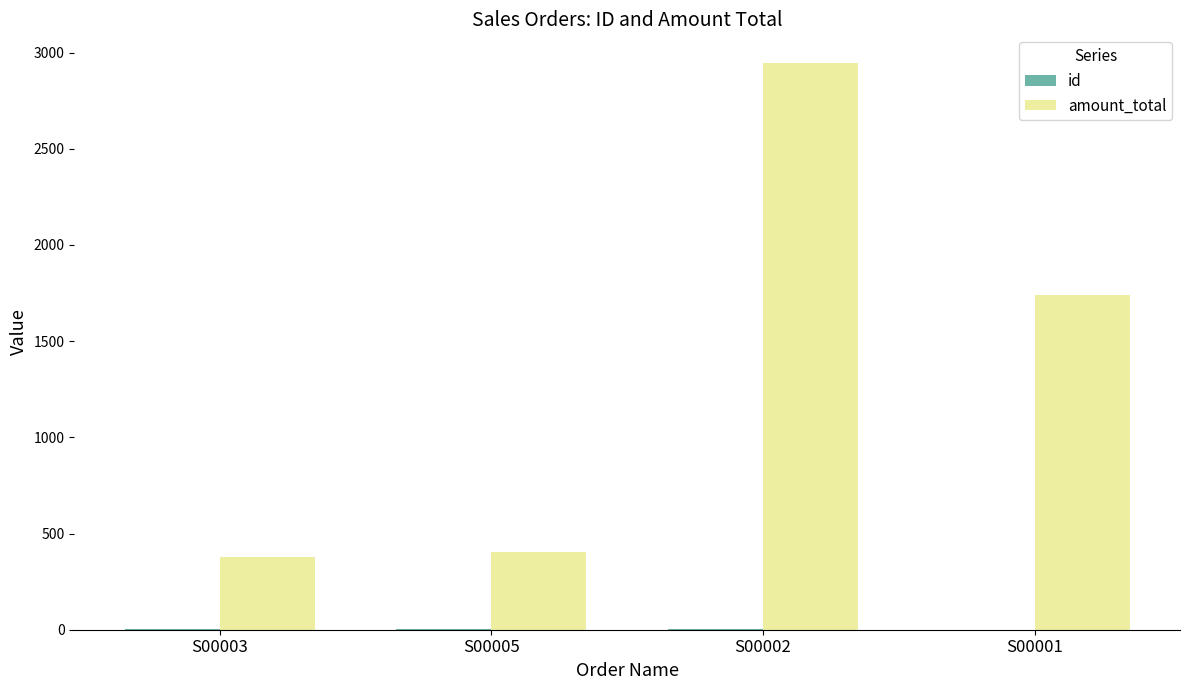

Which series has the largest range (max minus min)?

amount_total